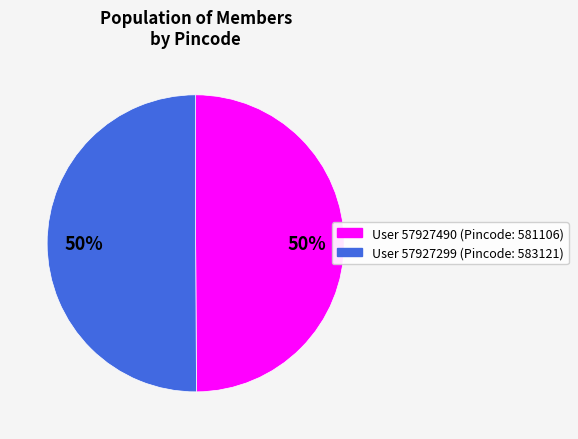

How many segments does this pie chart have?

2